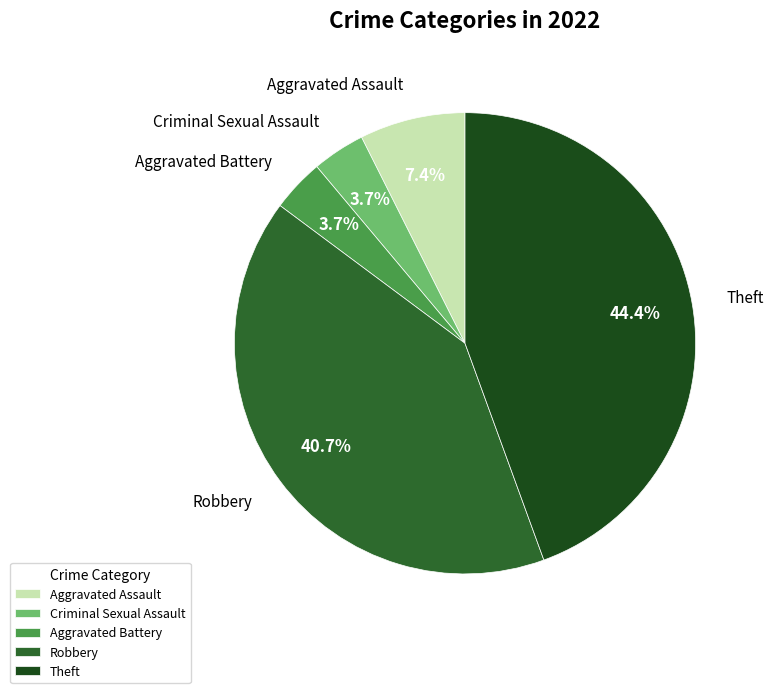

To the nearest percent, what is the combined percentage of Robbery and Aggravated Battery?

44%